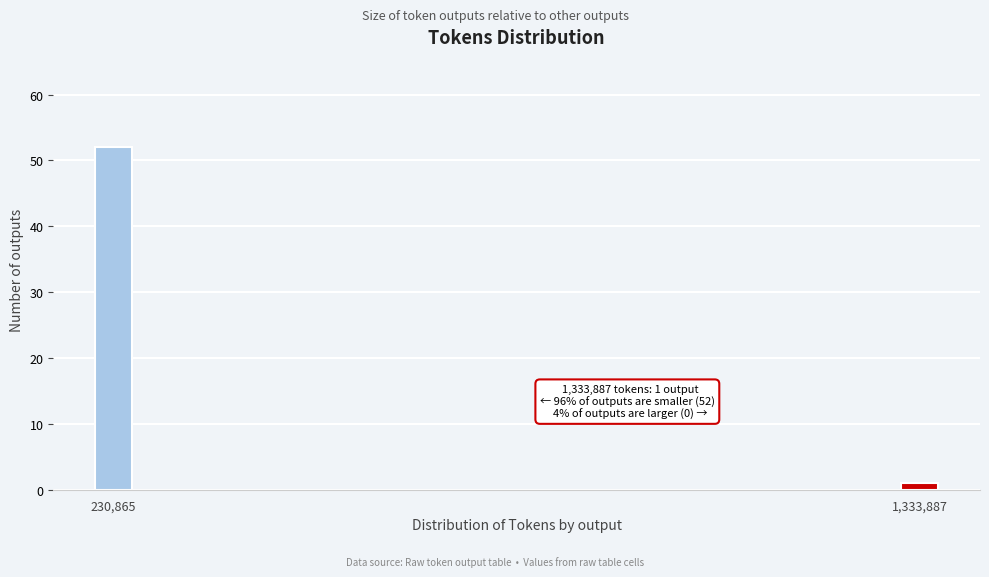

Reading left to right, list all the values displayed in this chart.

52	1